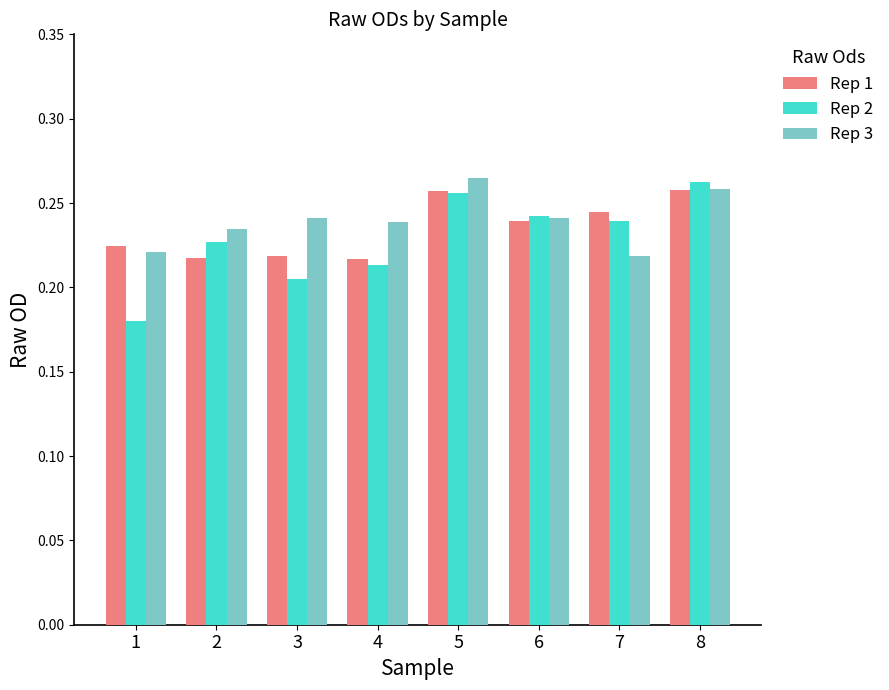

Which series has the largest range (max minus min)?

Rep 2